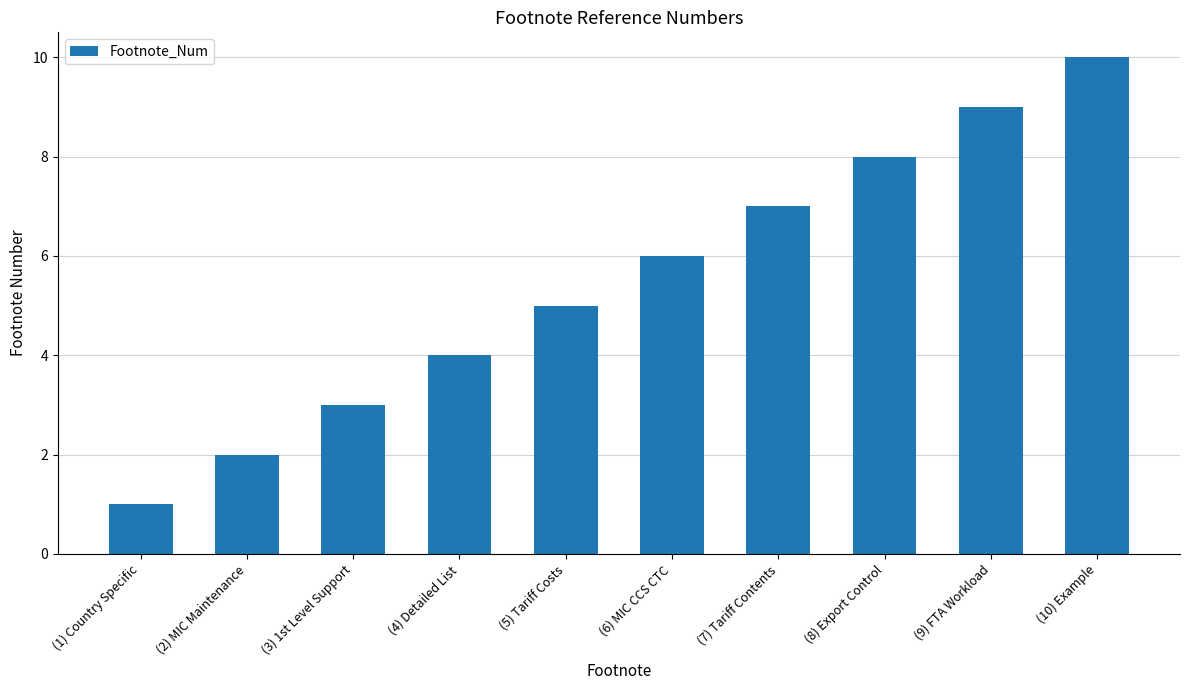

True or false: the data shows 2 at (2) MIC Maintenance.

True